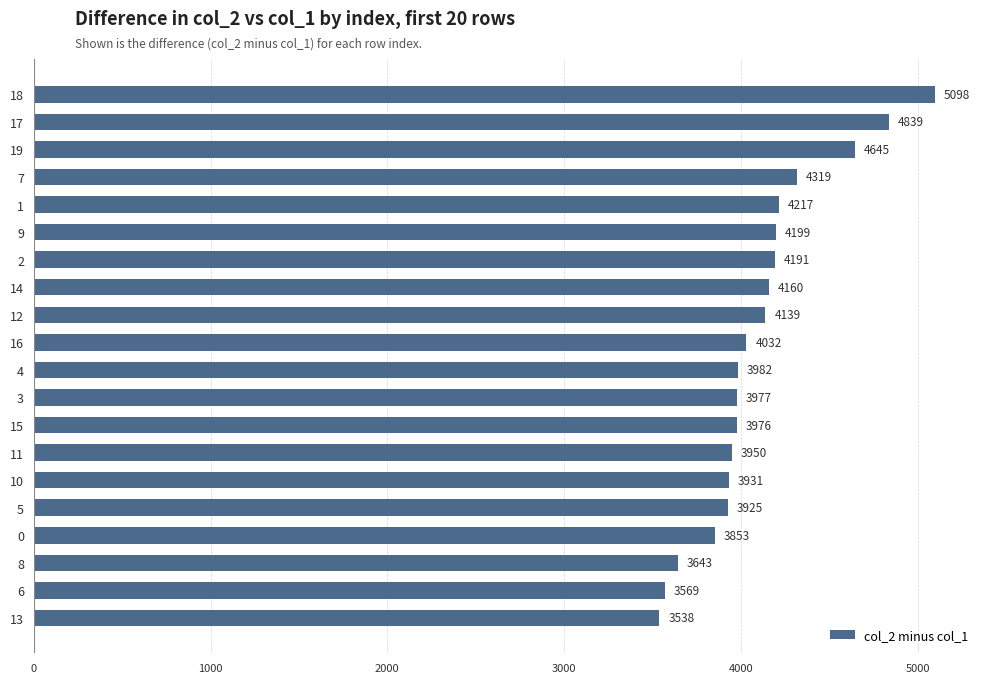

What is the approximate value at 18, to the nearest 50?

5100